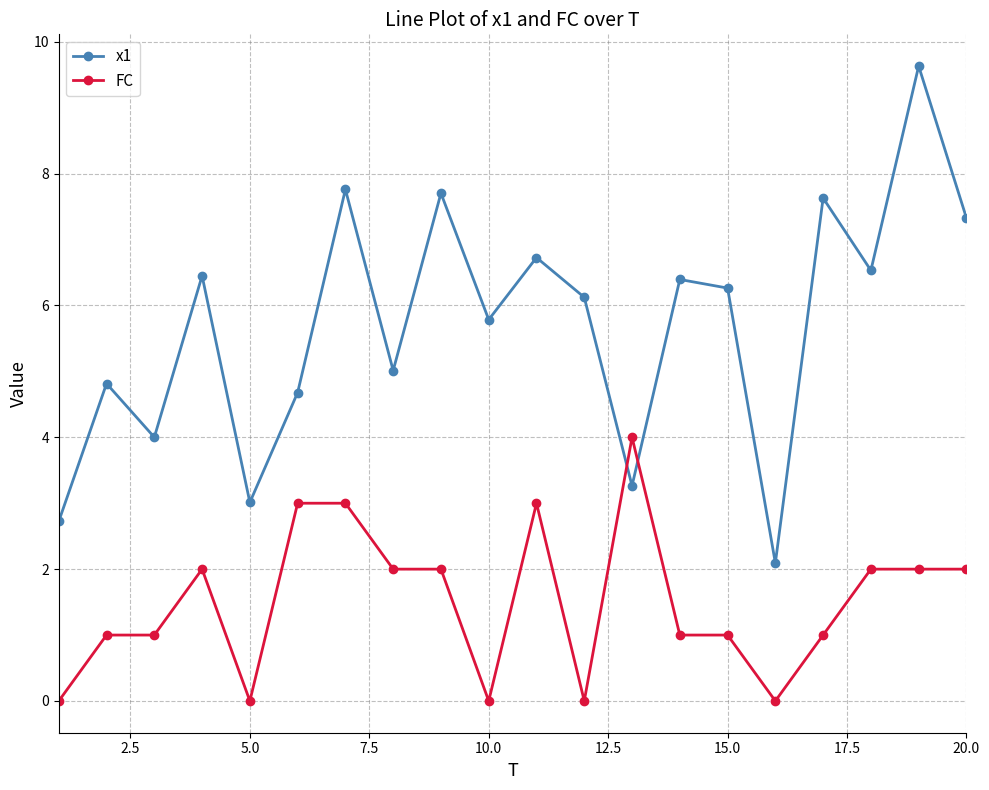

What is the sum of all x1 values?

113.9